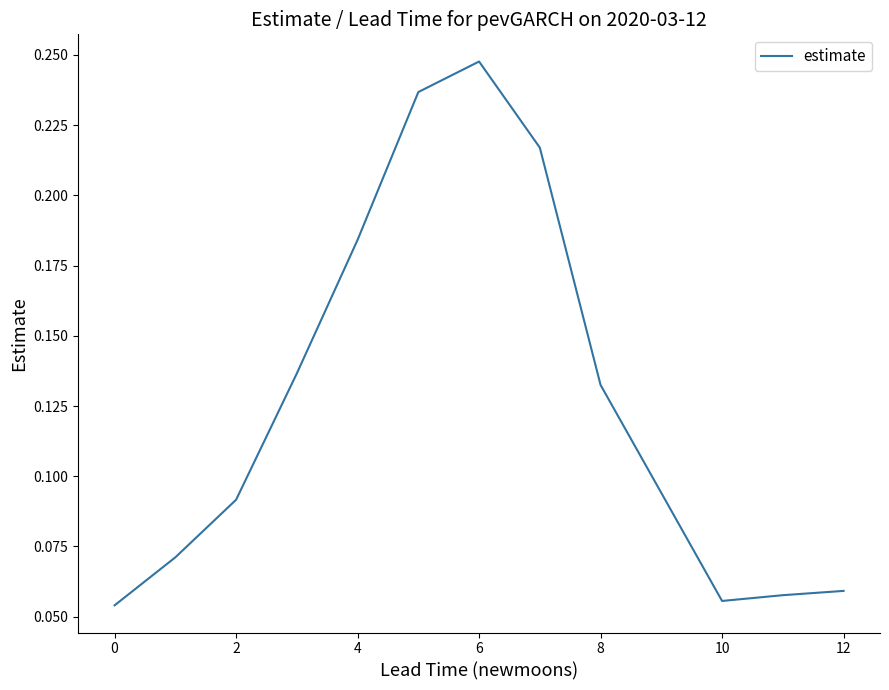

What is the label of the 2nd point from the right?

11